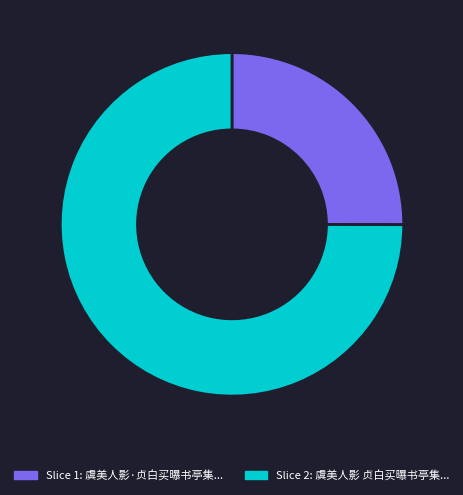

Is there any slice that represents more than half of the pie?

Yes